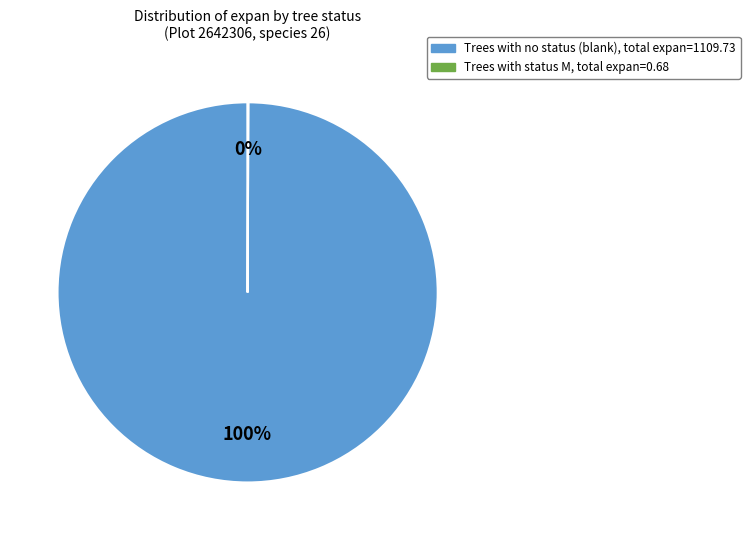

To the nearest percent, what is the average slice percentage?

50%